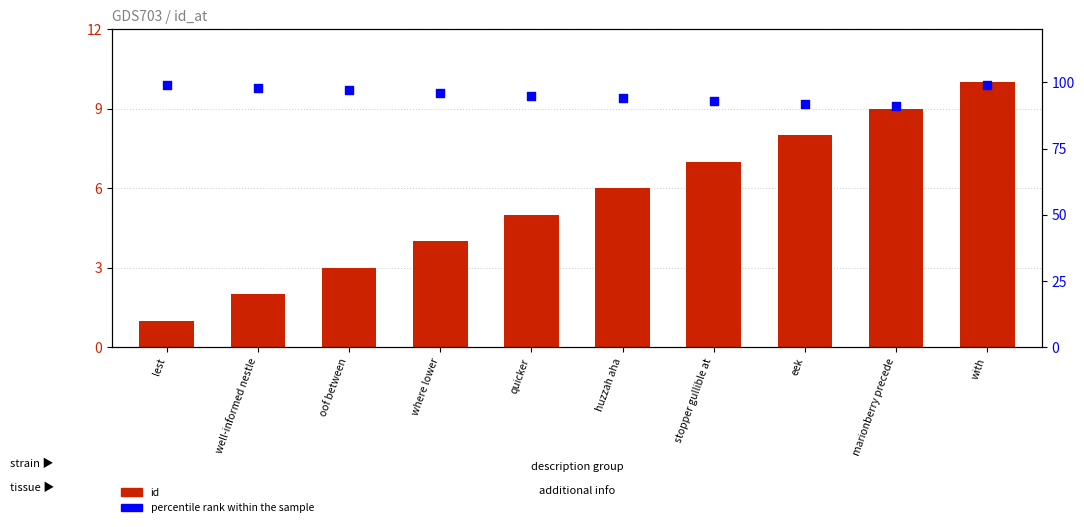

What are all the series names shown in the legend?

id, percentile rank within the sample